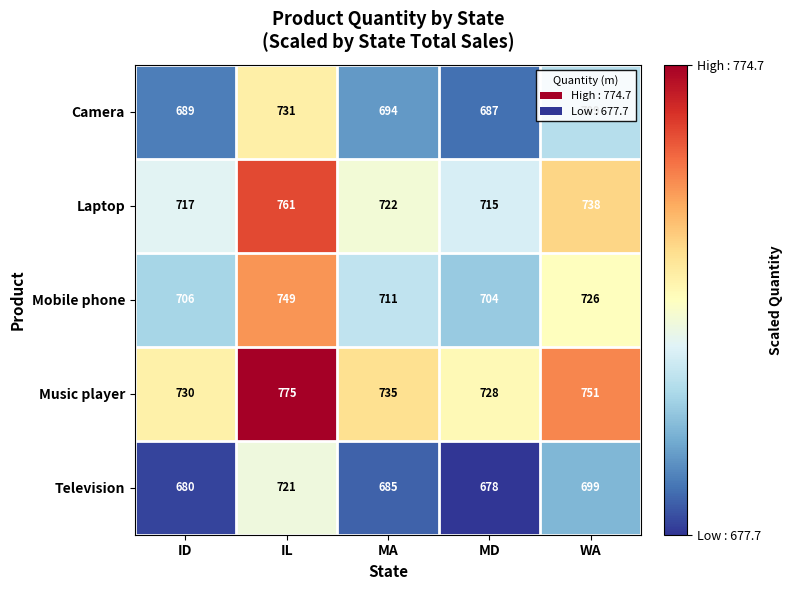

Rank the series at IL from lowest to highest value.

Television, Camera, Mobile phone, Laptop, Music player